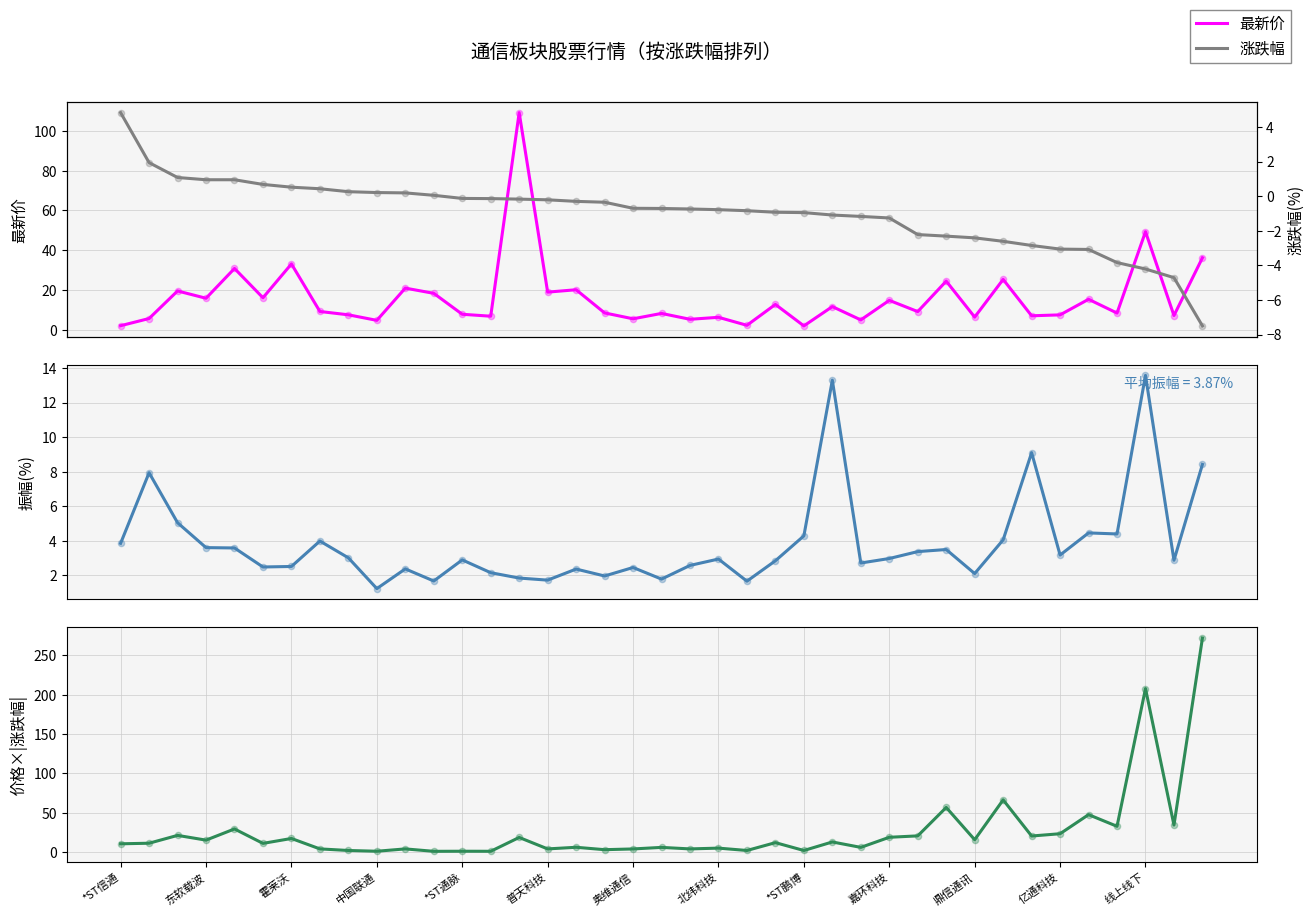

Which series reaches the maximum Y coordinate?

价格×|涨跌幅|